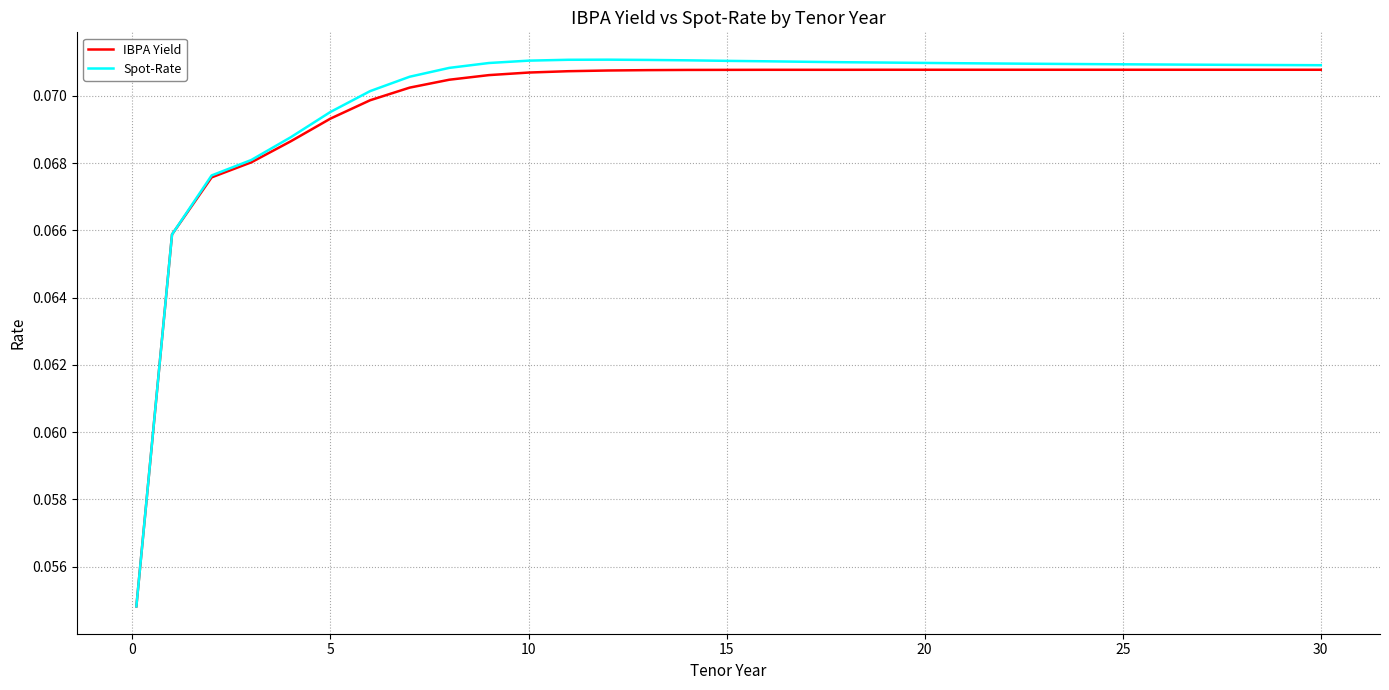

Which series has the widest spread of values?

Spot-Rate